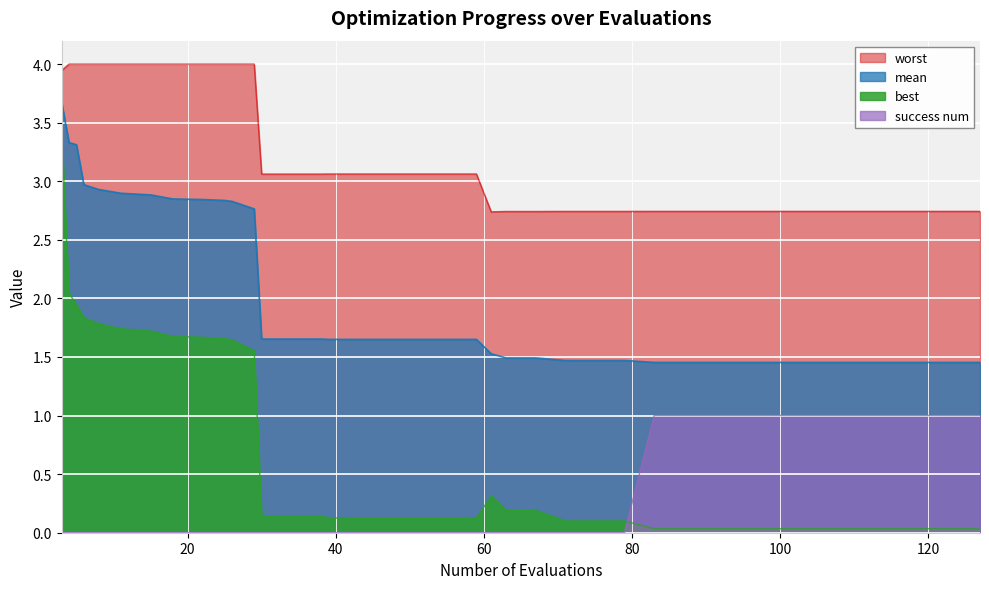

True or false: worst has a value of 3.6 at 95.

False